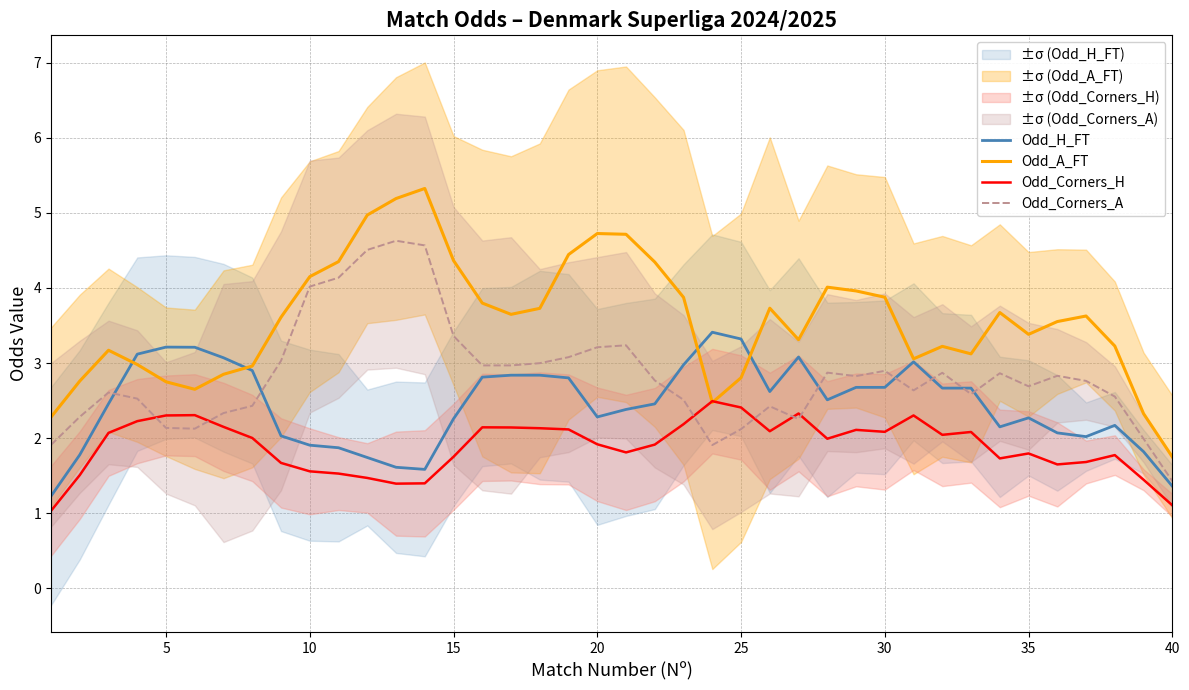

True or false: Odd_A_FT and Odd_H_FT cross at least once.

True